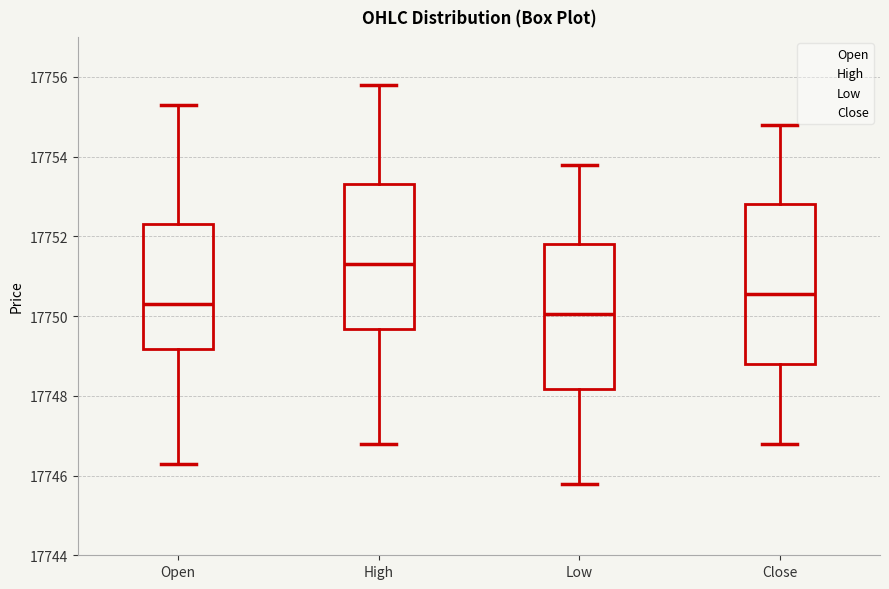

Which box's median line is the highest?

High